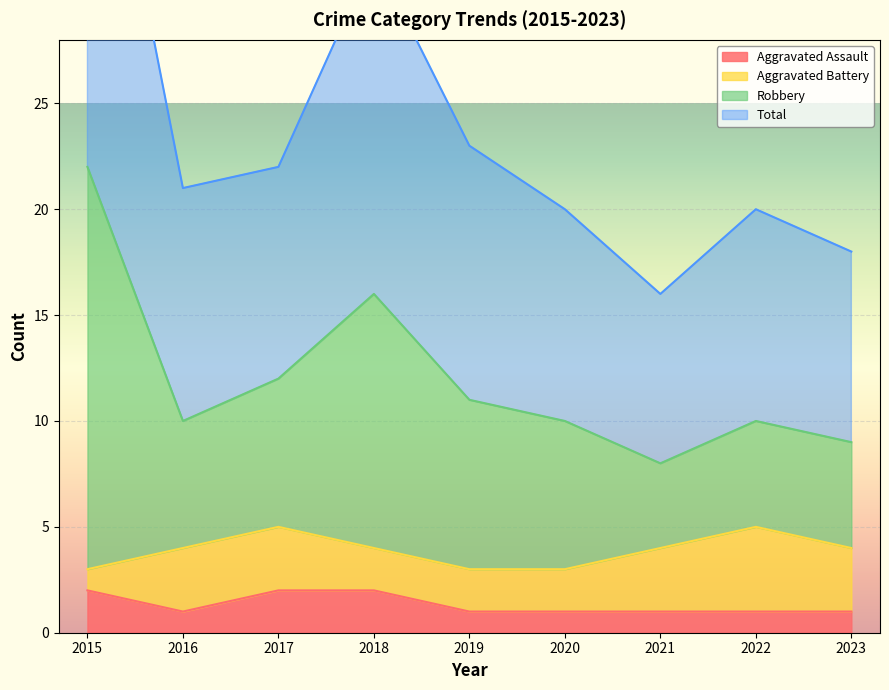

The Aggravated Assault series shows 2 at 2021. True or false?

False